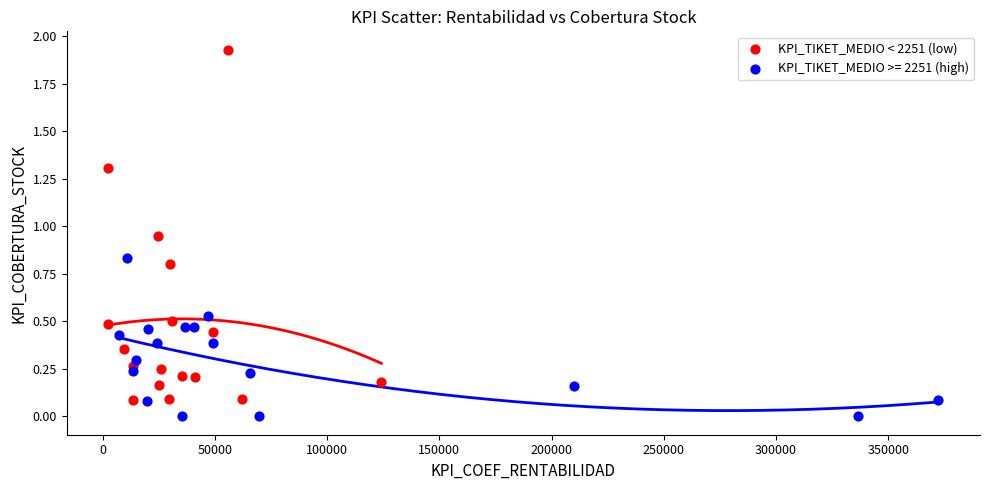

Which series has the largest Y range (max minus min)?

KPI_TIKET_MEDIO < 2251 (low)